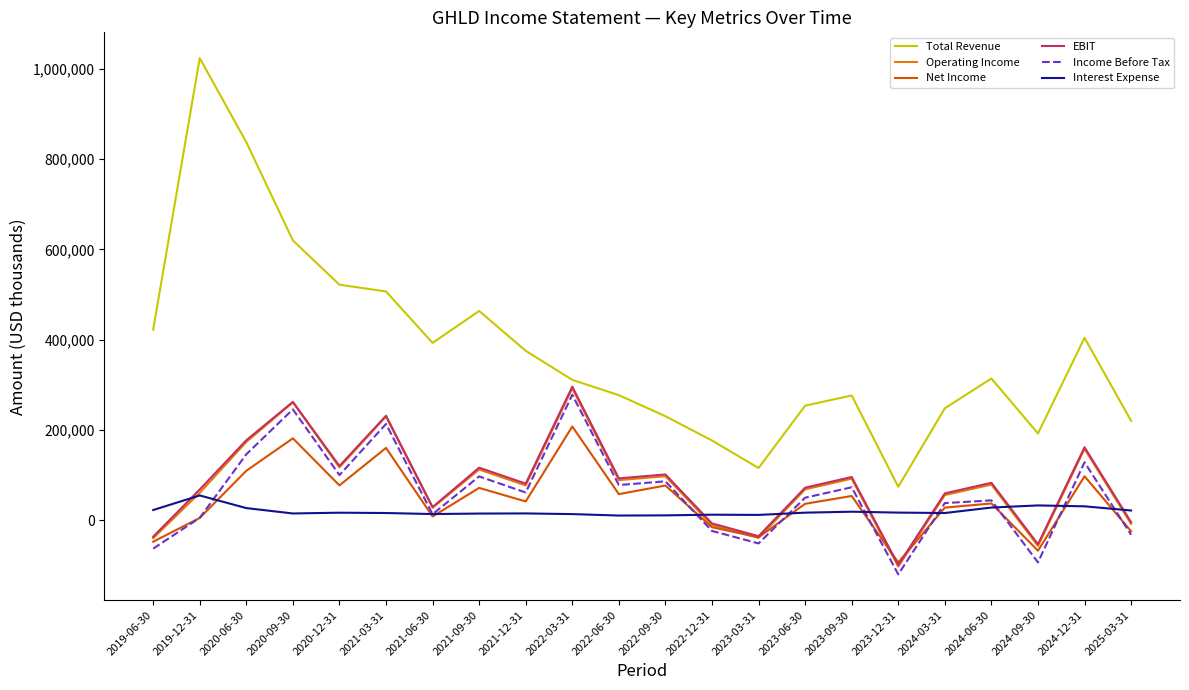

True or false: Total Revenue and Income Before Tax intersect in this chart.

False